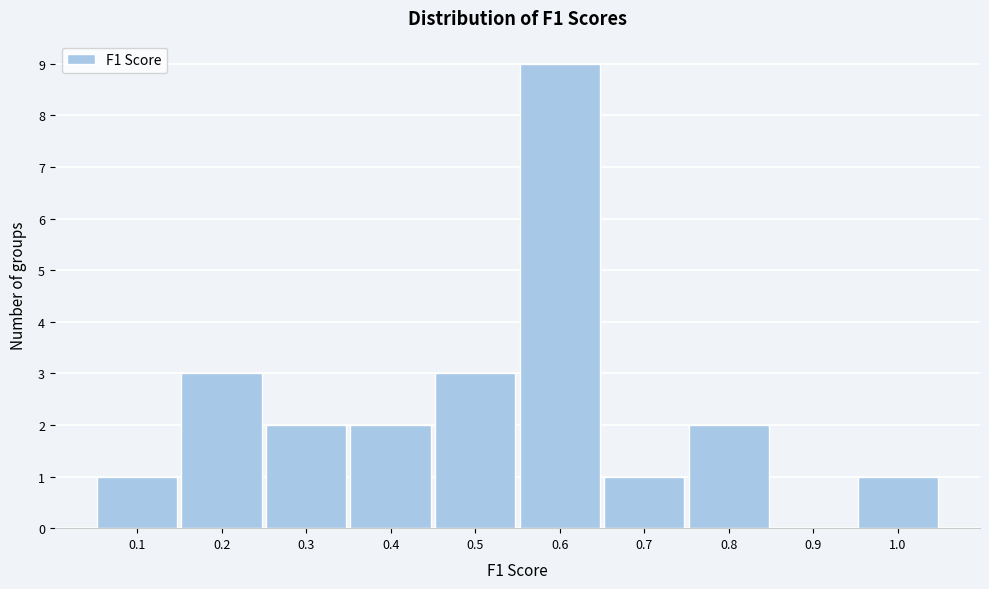

Reading right to left, list all the values displayed in this chart.

1.0=1	0.9=0	0.8=2	0.7=1	0.6=9	0.5=3	0.4=2	0.3=2	0.2=3	0.1=1